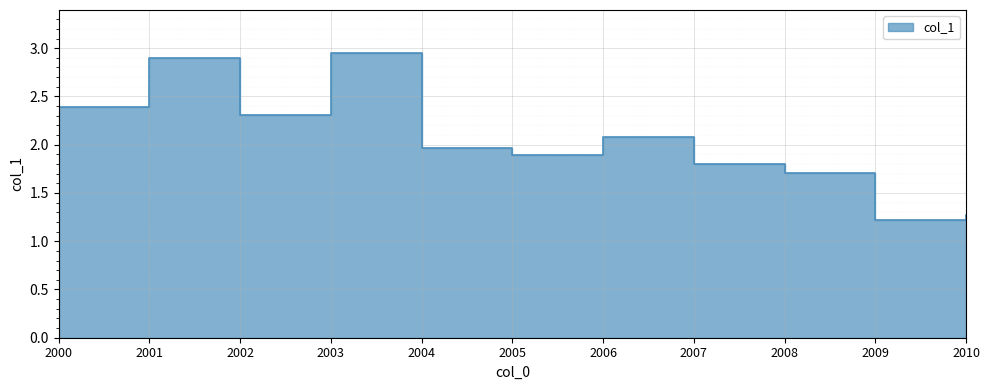

Is it true that the value at 2008 is 1.7?

True